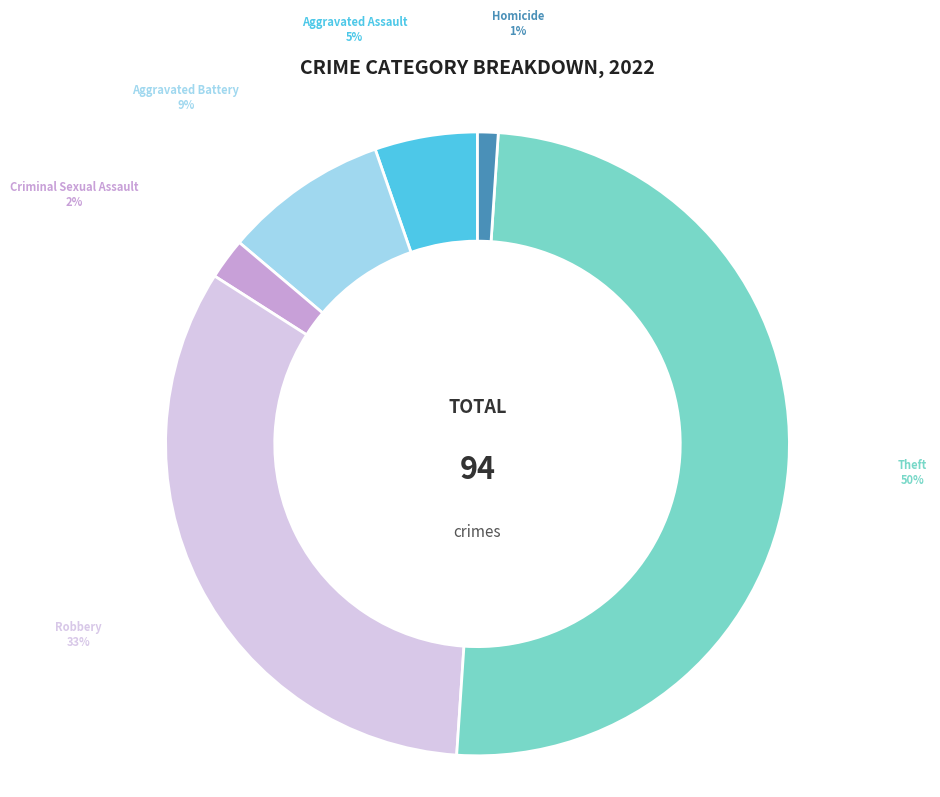

Is it true that Aggravated Battery is 1% of the pie?

False